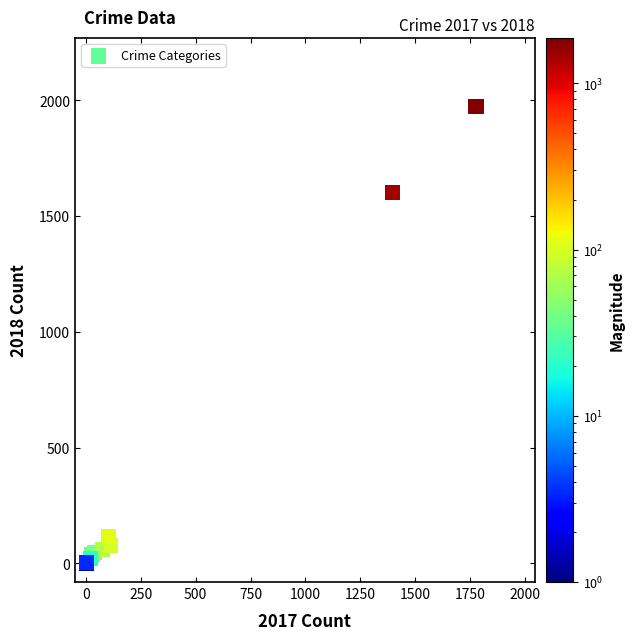

What Y value in the scatter plot is closest to 987?

1602